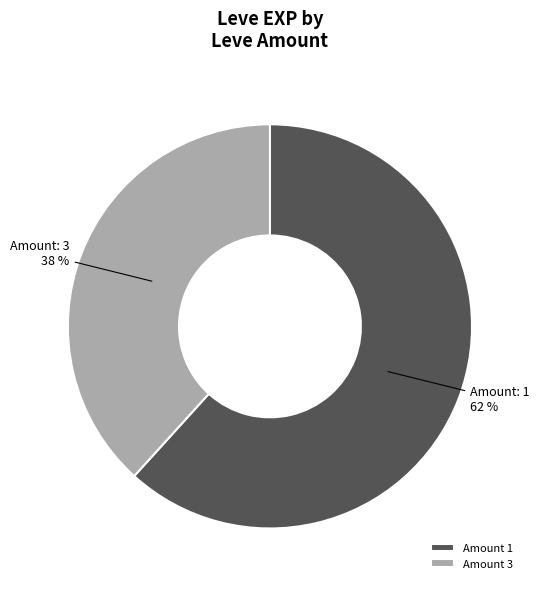

What is the ratio of the value at Amount 1 to the value at Amount 3?

1.6